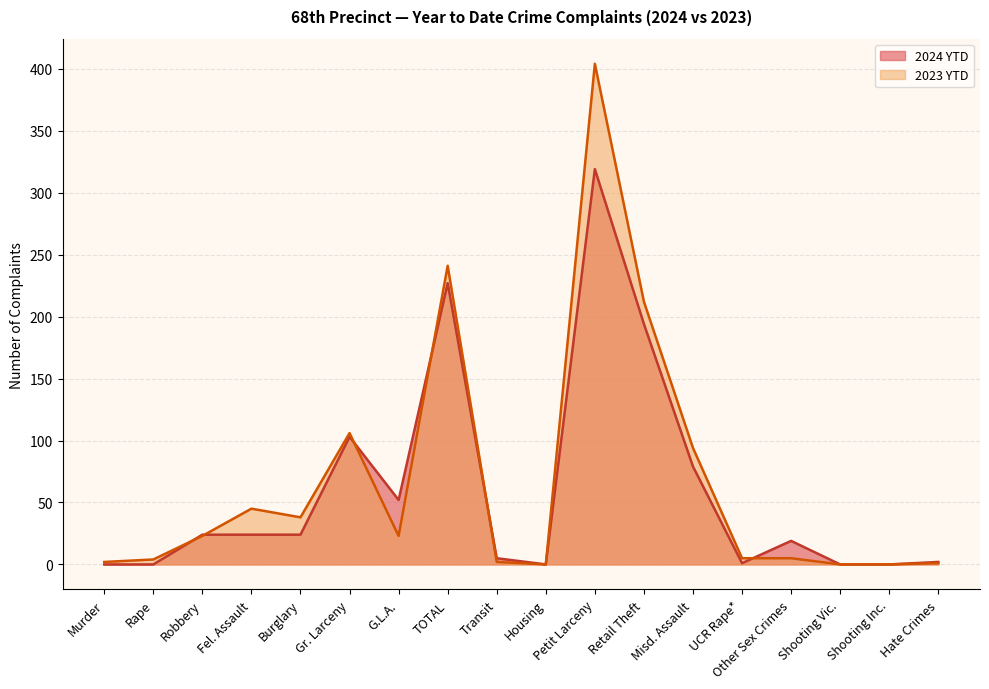

List the series in order of their peak value, highest first.

2023 YTD, 2024 YTD